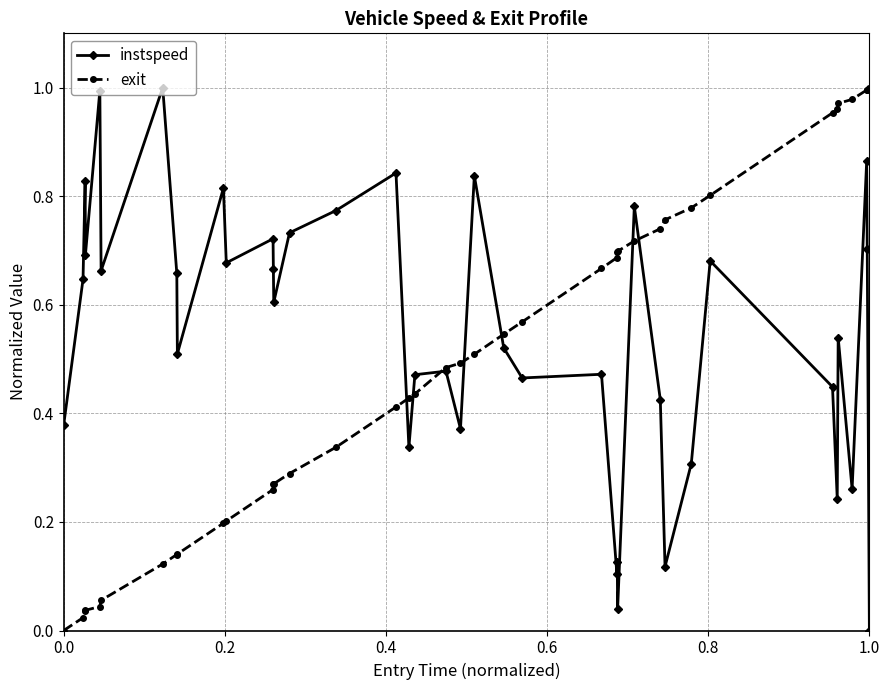

Rank the series by their average value, from lowest to highest.

exit, instspeed